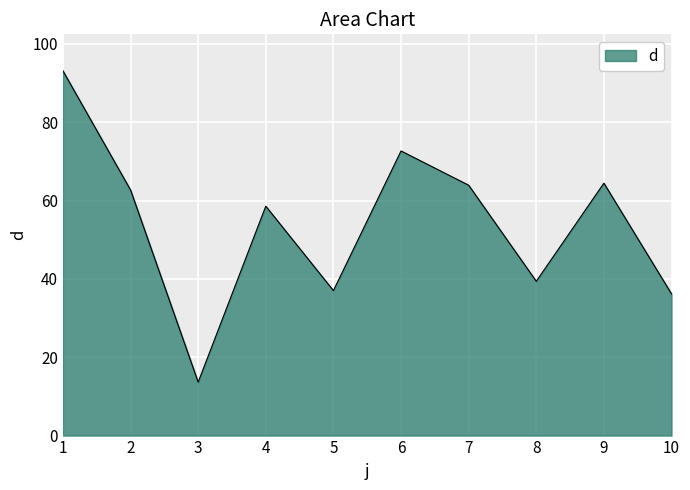

The chart shows a value of 37.0 at 5. True or false?

True